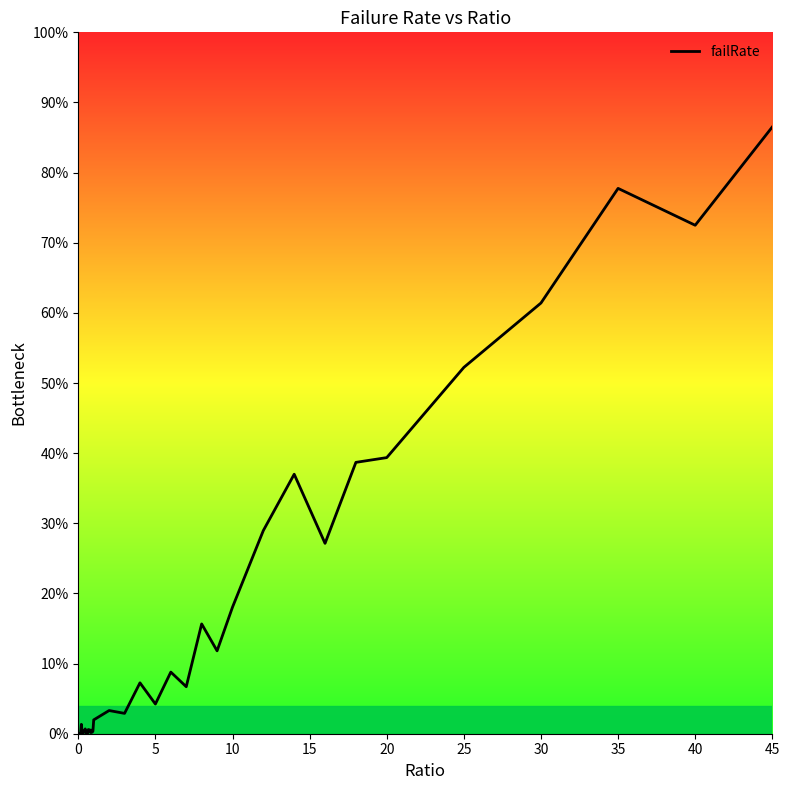

How many points are higher than both their immediate neighbors (excluding endpoints)?

12